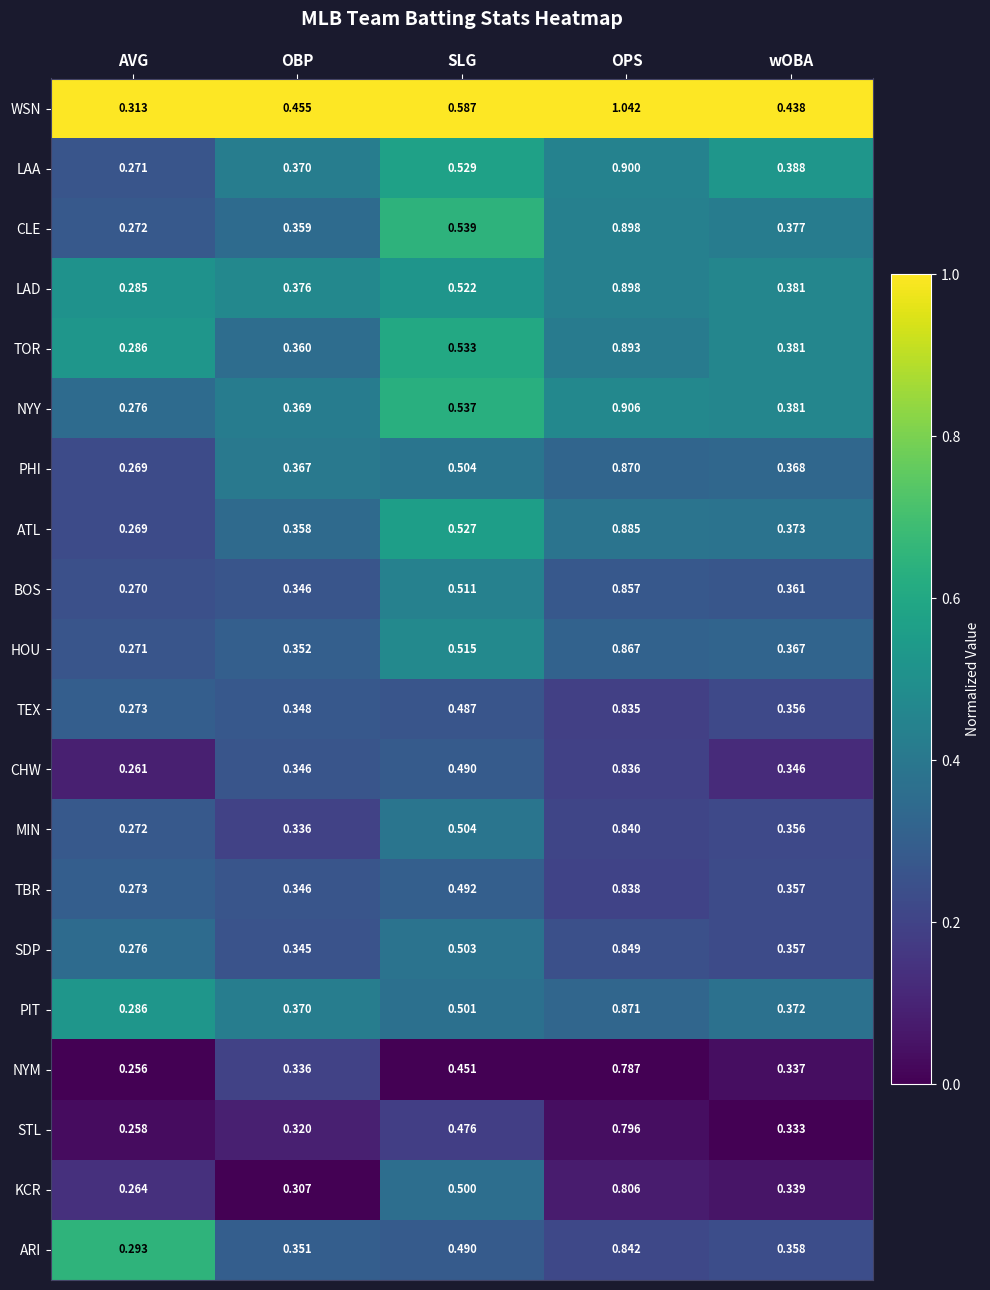

Between AVG and SLG, which series saw the biggest shift?

WSN